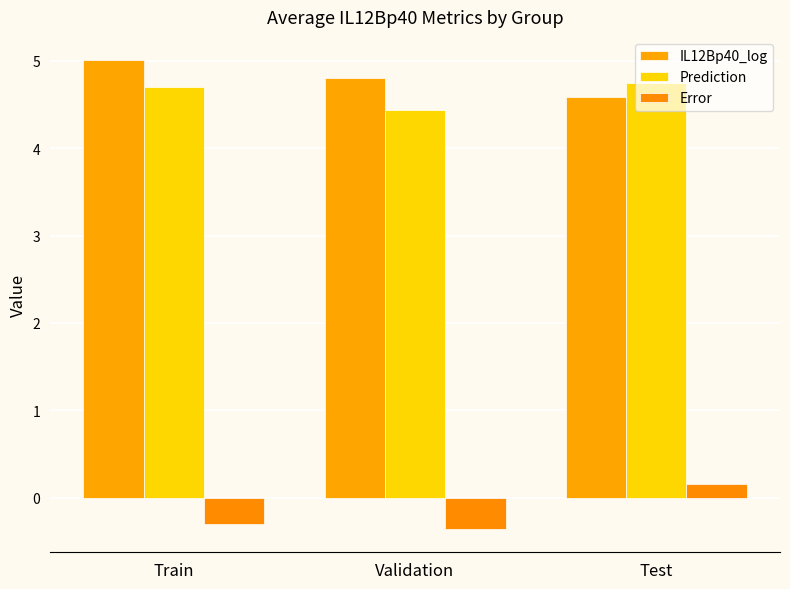

True or false: Prediction has a value of 2.9 at Test.

False